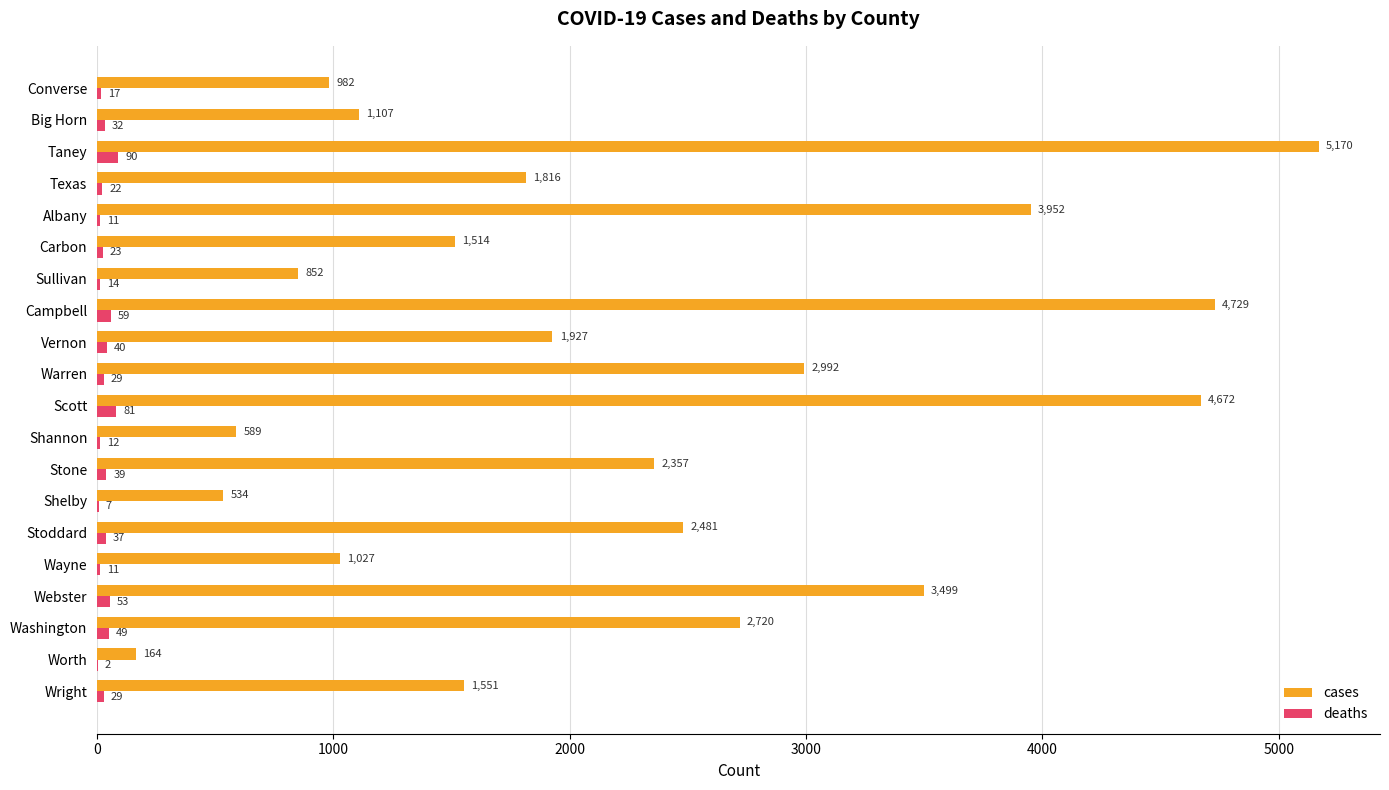

Which series has the largest total across all categories?

cases